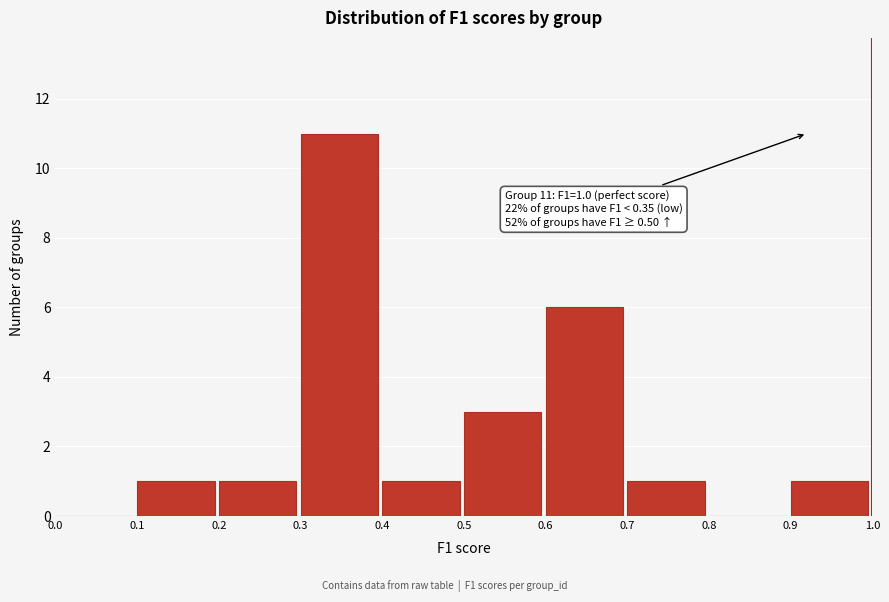

Which range on the x-axis has the tallest bar?

0.3 to 0.4